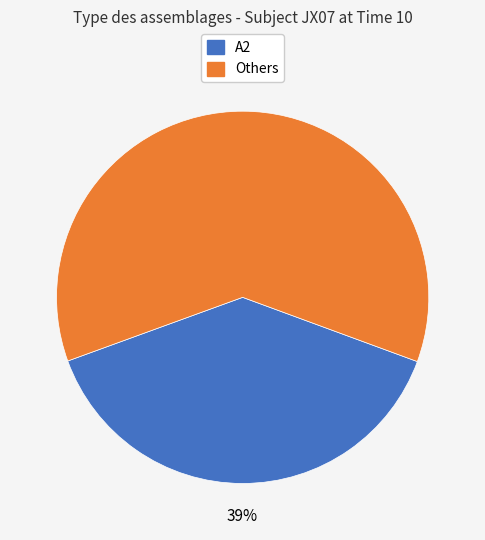

Does any single category account for the majority?

Yes